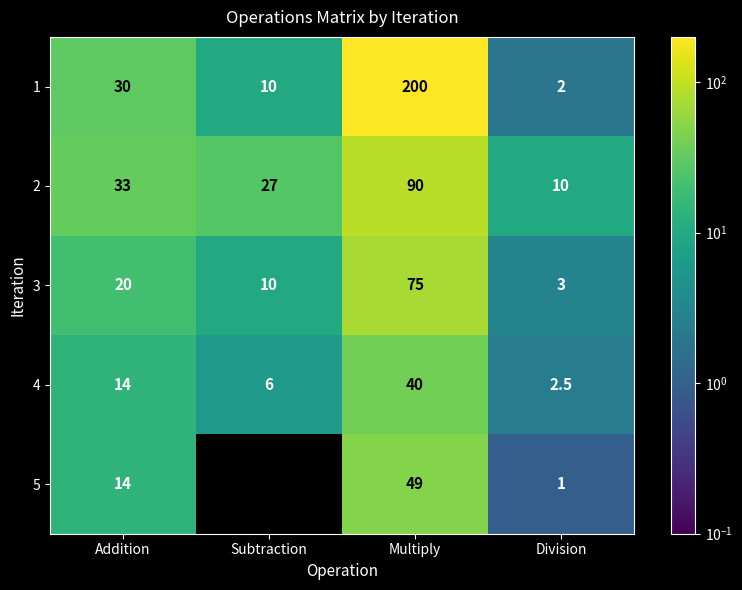

What is the lowest value of the 4 series?

2.5